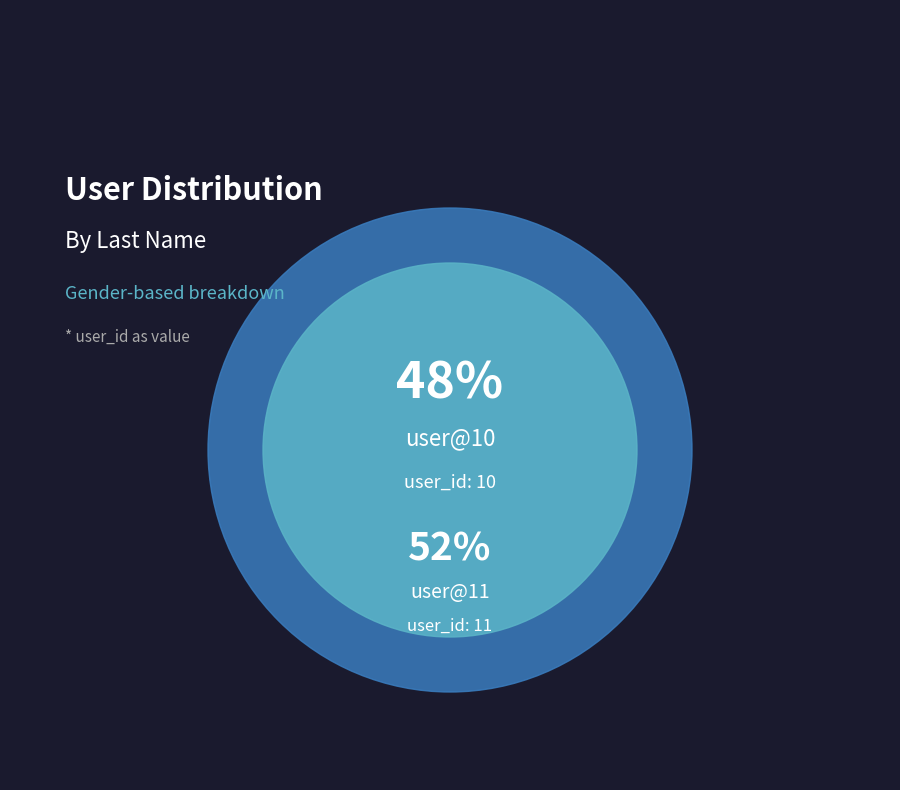

What is the majority slice?

user@11